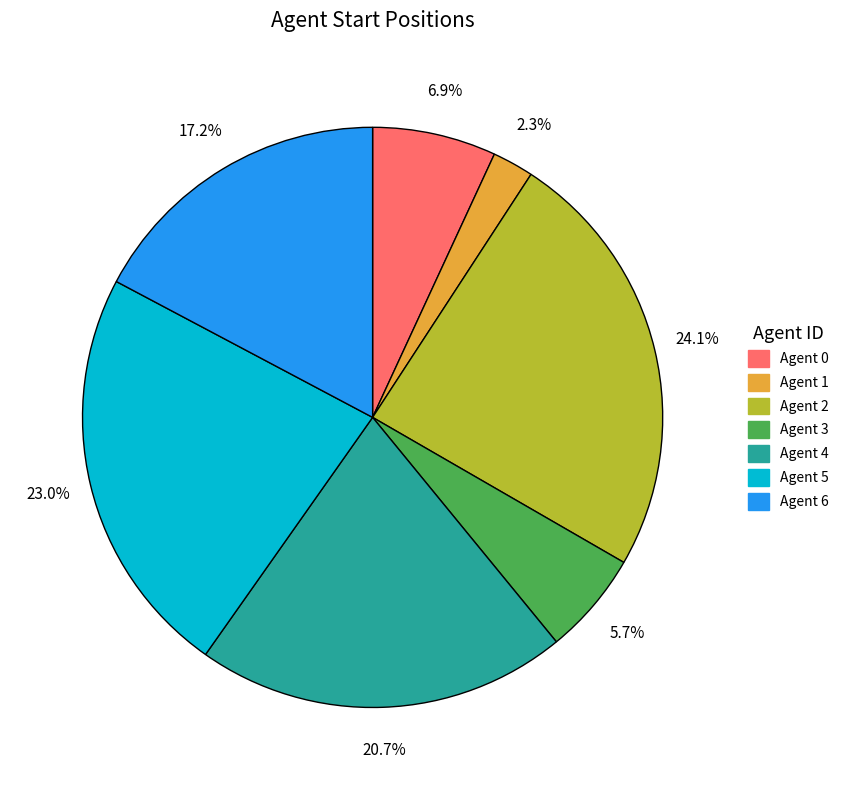

Do Agent 2 and Agent 3 together represent more than half of the pie?

No